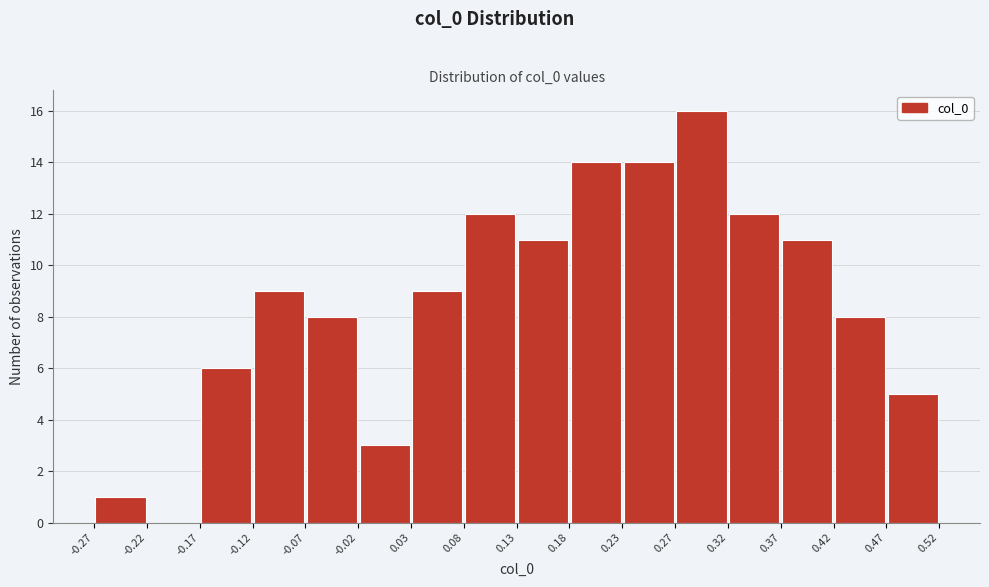

How tall is the bar that spans -0.17 to -0.12 on the x-axis? The values are not printed on the chart, so give them approximately, as read against the axis.

6